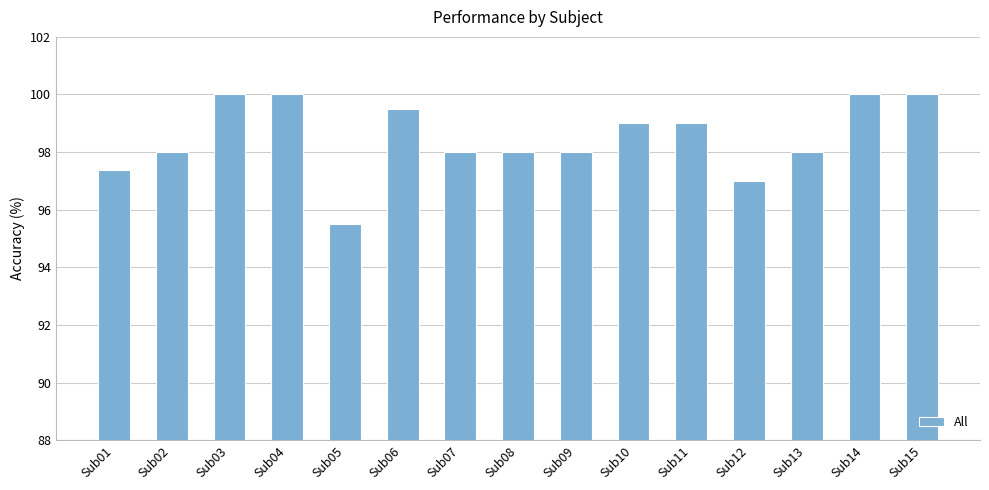

What is the value of the 11th bar from the left?

99.0